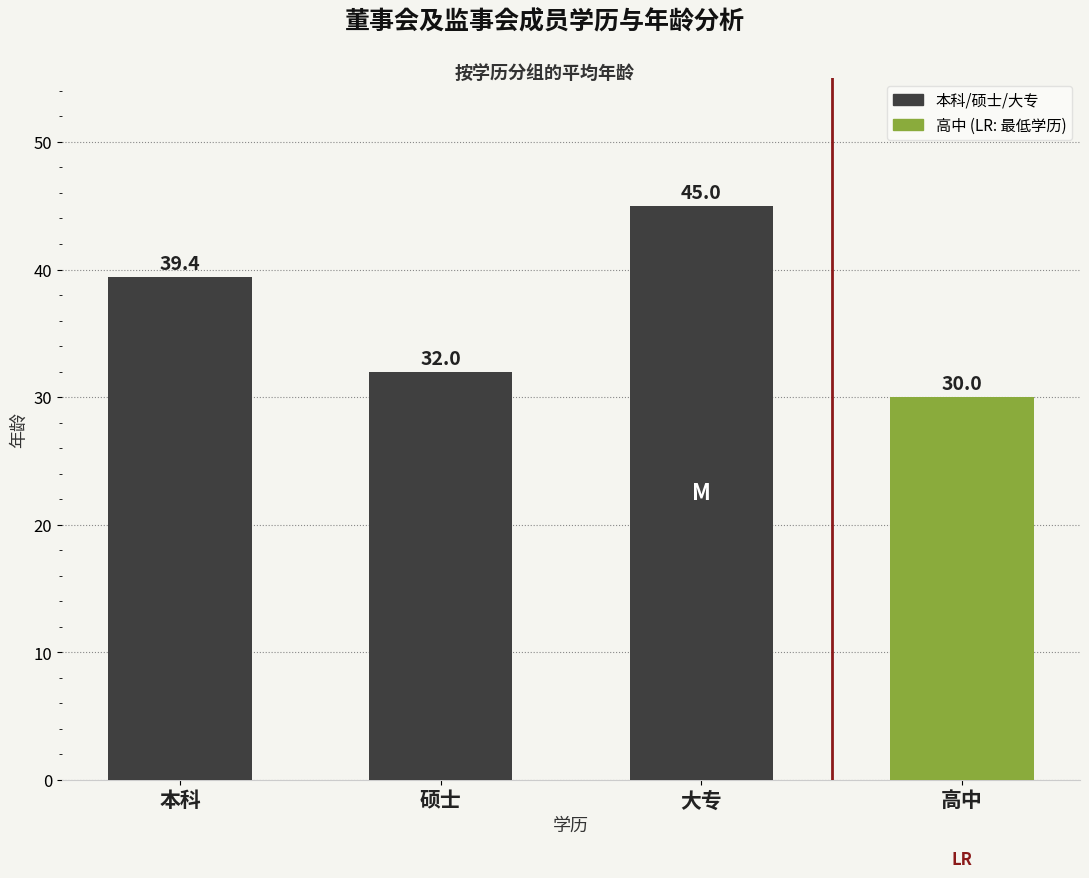

True or false: the data shows 32.0 at 硕士.

True